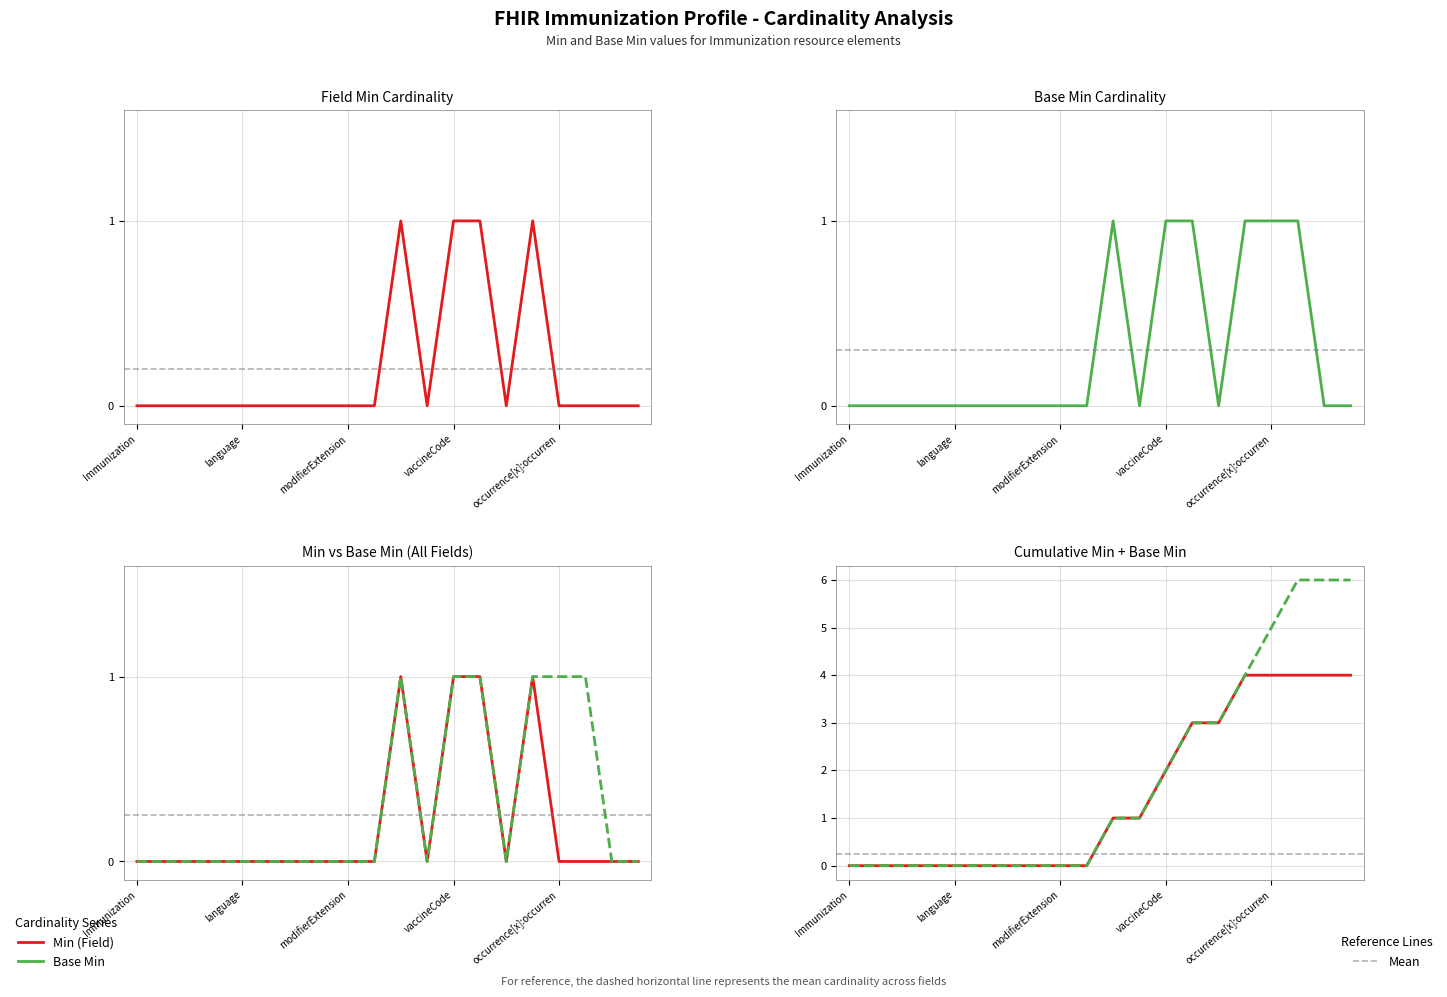

True or false: Base Min has more than 0 points higher than both neighbors.

True